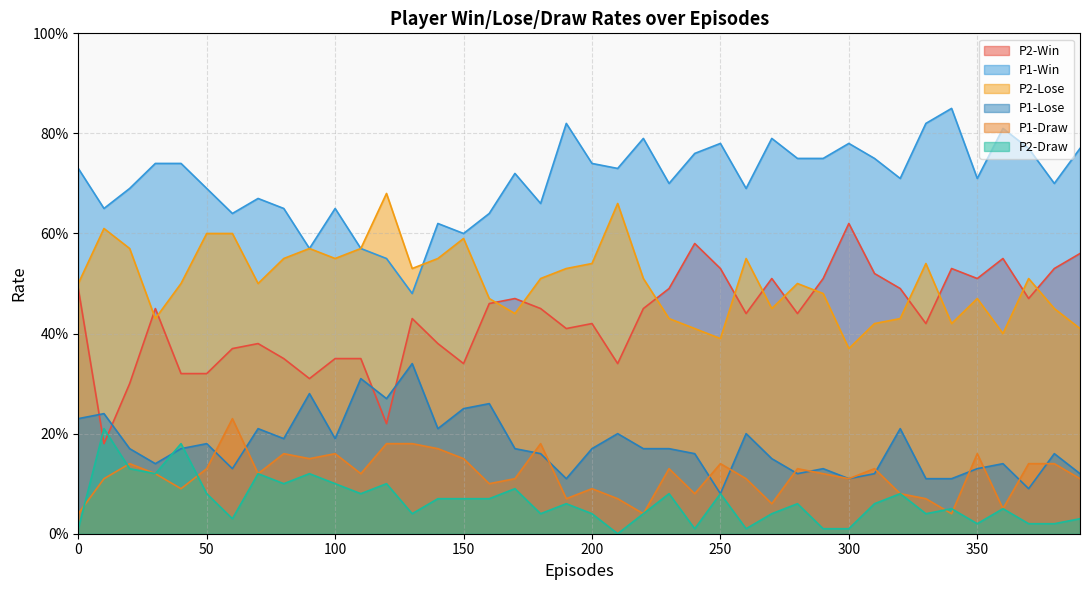

Which series ends up on top after the final intersection of P1-Draw and P1-Lose?

P1-Lose